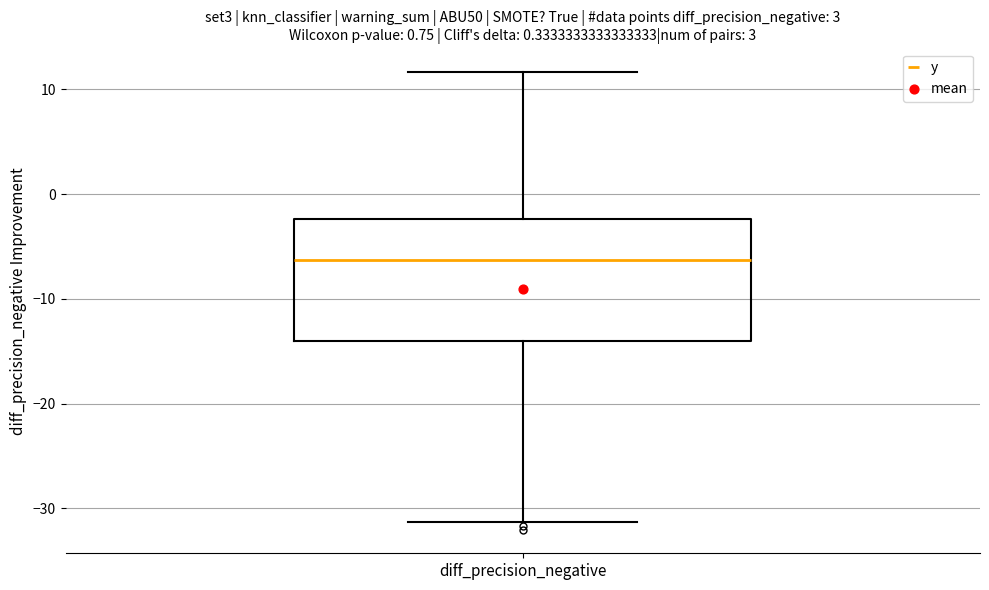

Where is the lower edge of the box for diff_precision_negative on the y-axis? The values are not printed on the chart, so give them approximately, as read against the axis.

-14